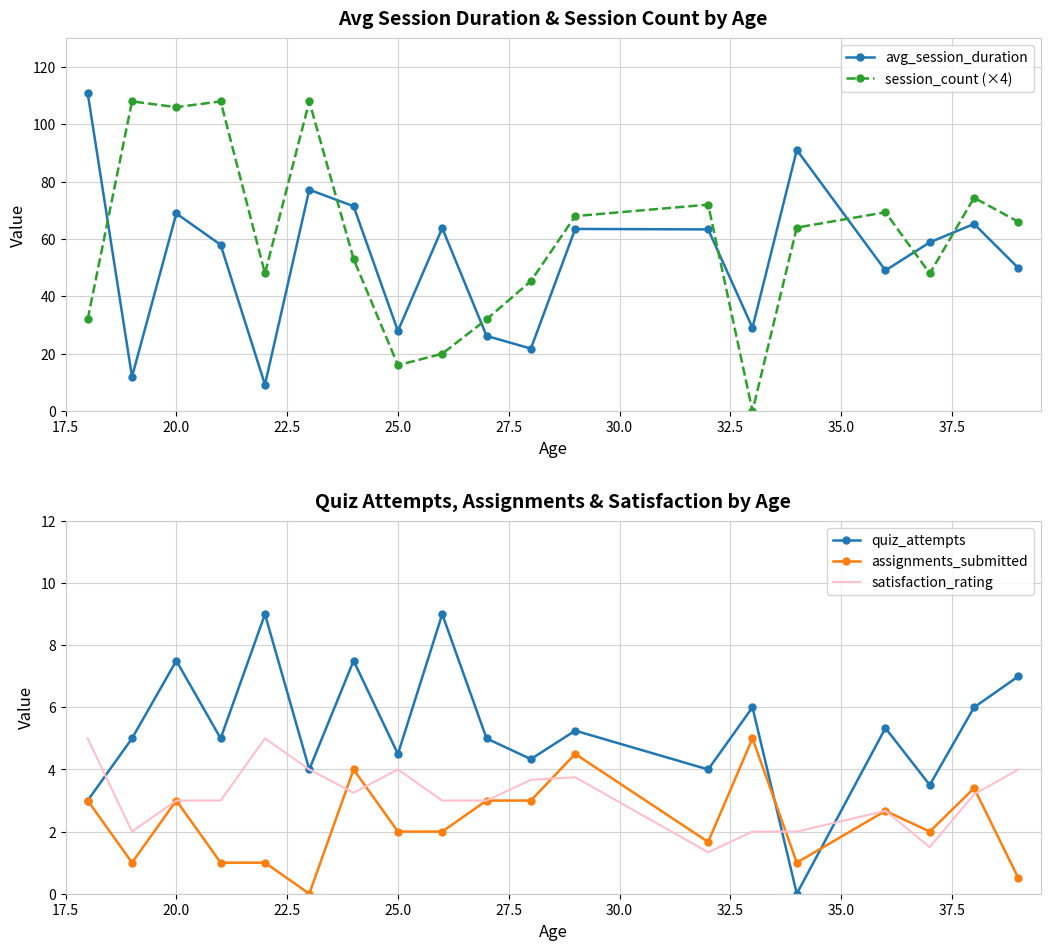

What is the lowest value of the avg_session_duration series?

9.2